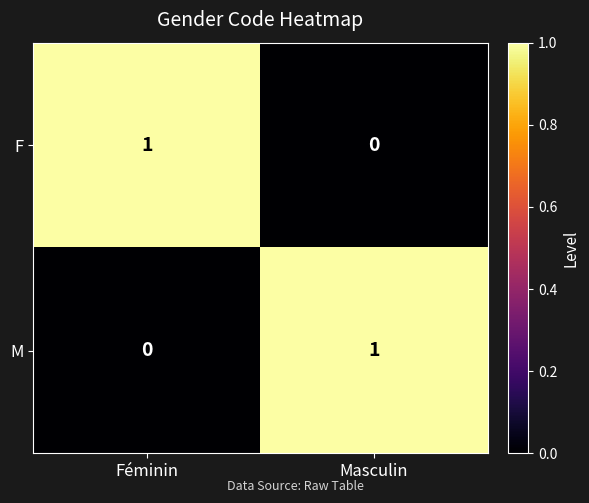

What is the greatest value displayed?

1